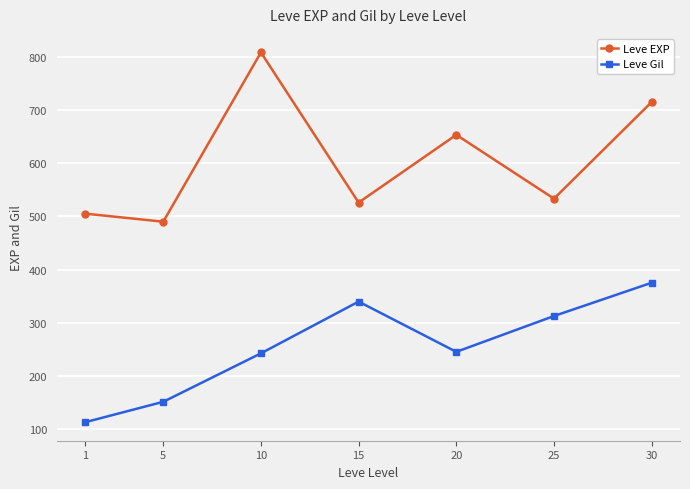

List the series in order of their overall mean, lowest first.

Leve Gil, Leve EXP